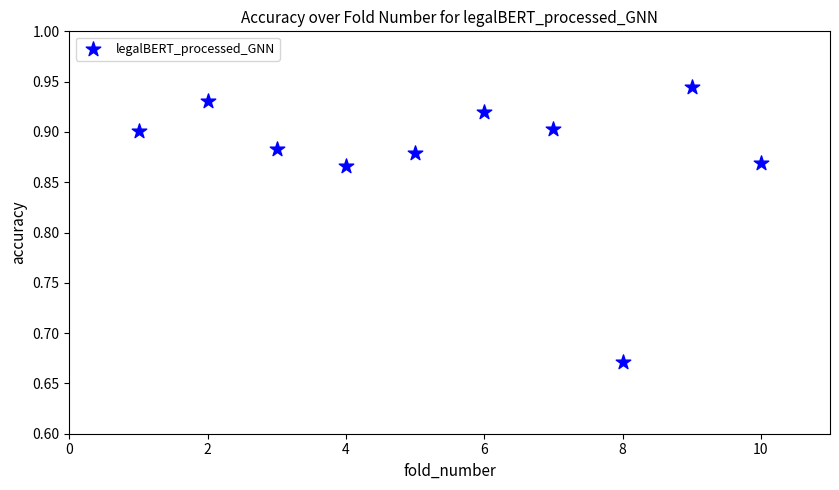

What is the average X value?

5.5